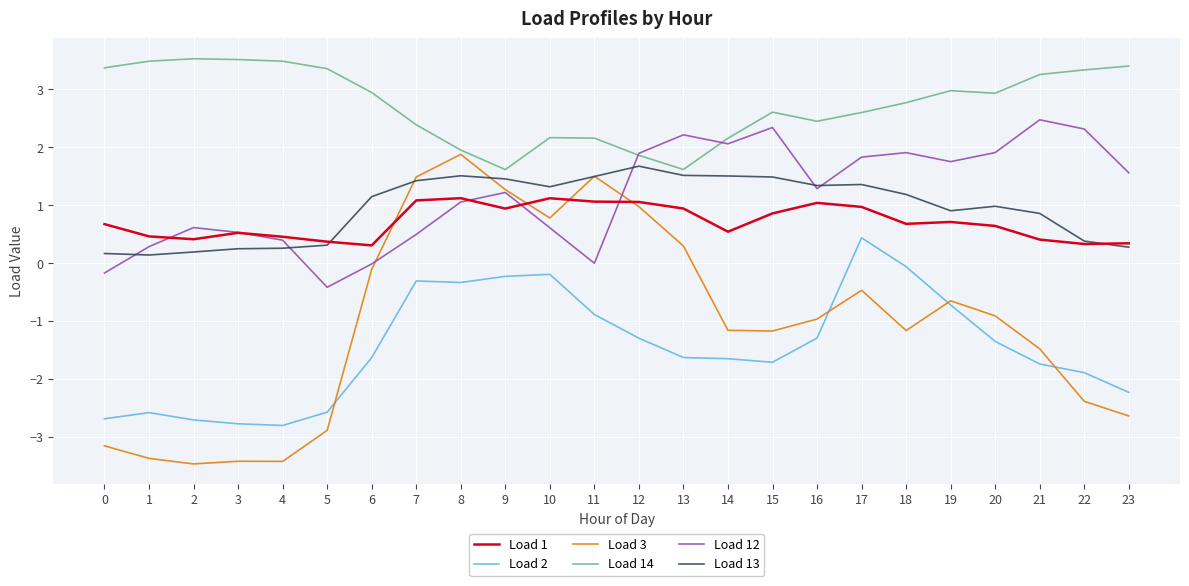

What is the greatest value displayed?

3.5